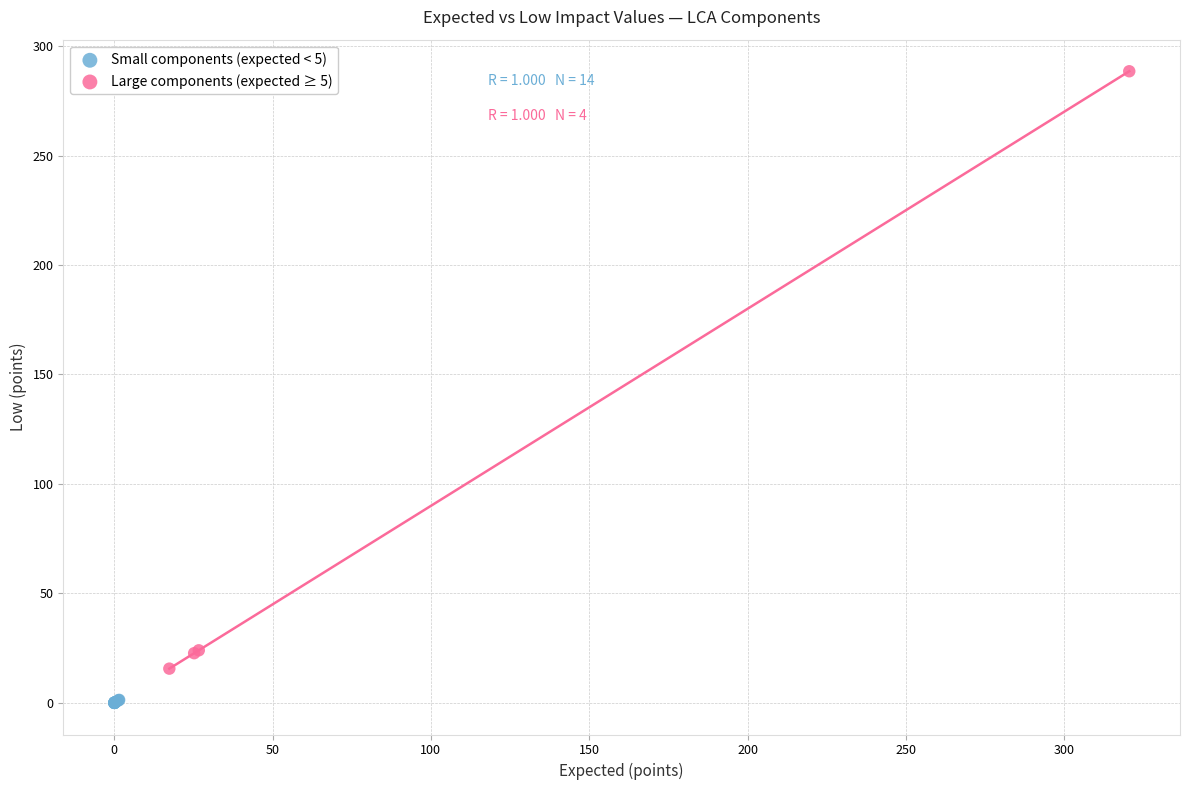

Which series contains the highest Y value?

Large components (expected ≥ 5)